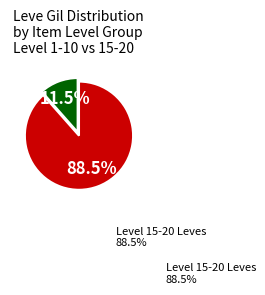

Does any single category account for the majority?

Yes